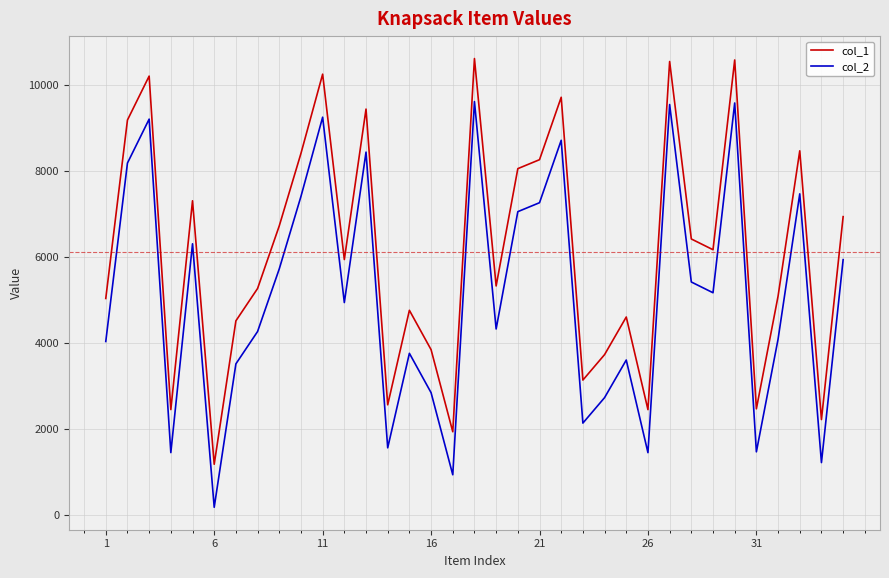

List the series in order of their overall mean, highest first.

col_1, col_2